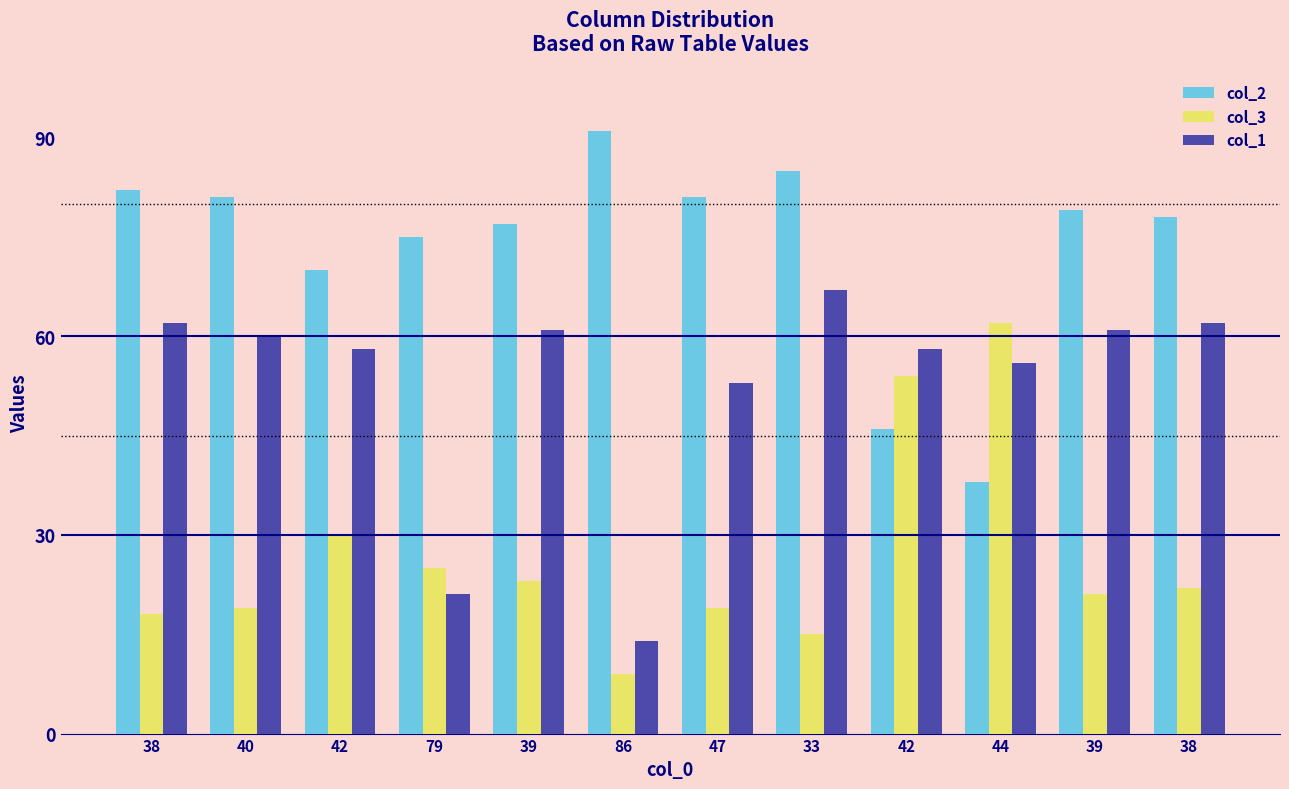

What are all the series names shown in the legend?

col_2, col_3, col_1